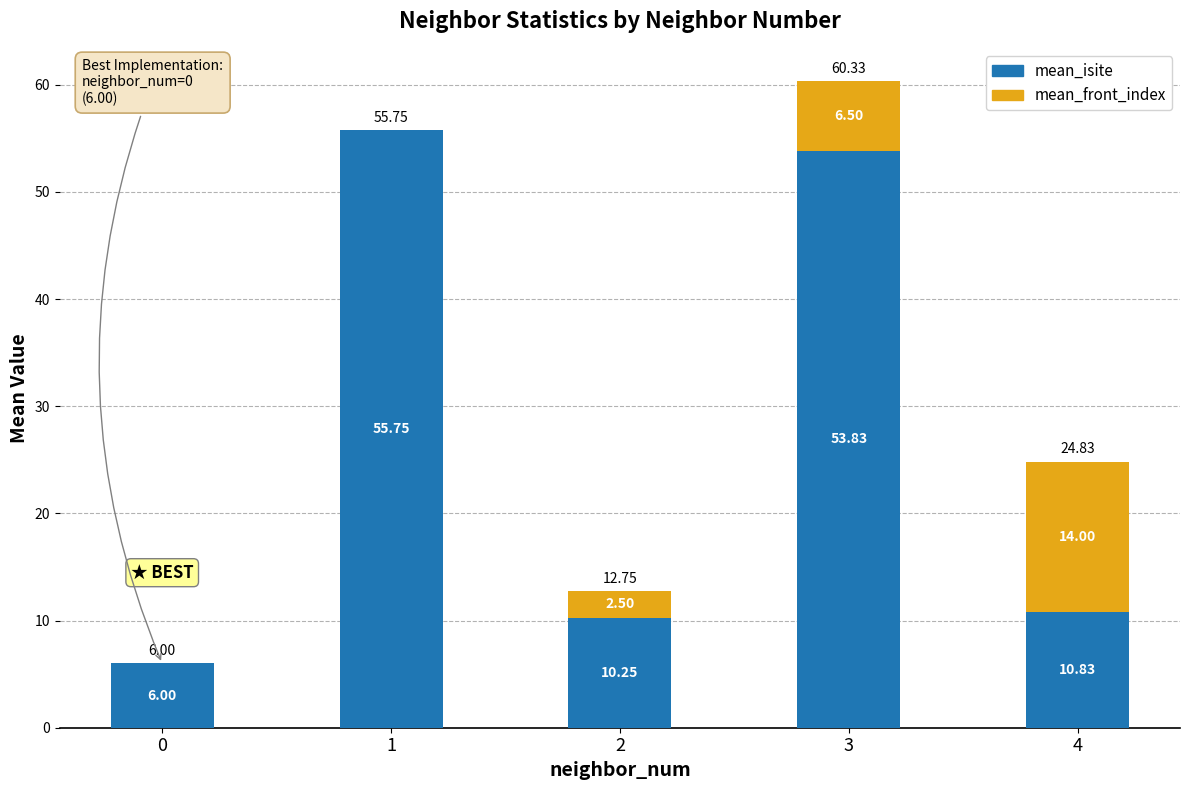

At which category is the sum across all series the highest?

3